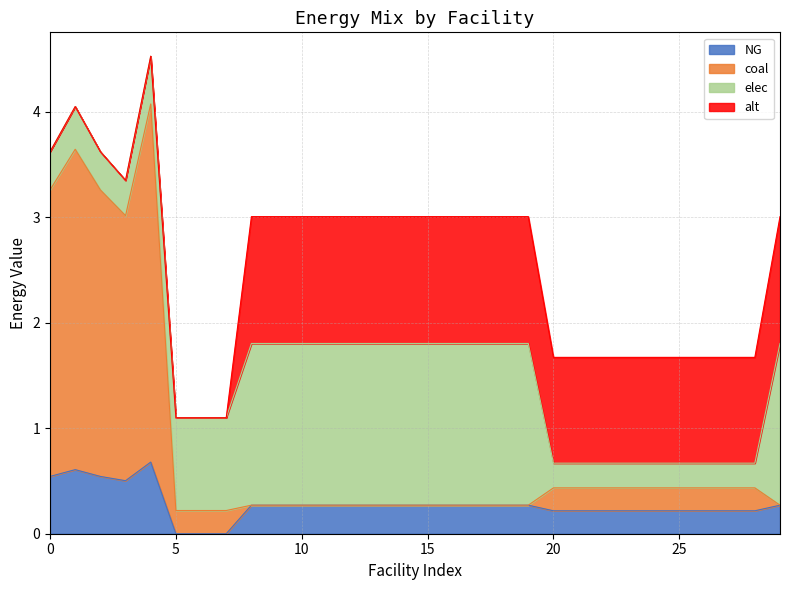

What is the total value across all series at 25?

1.7